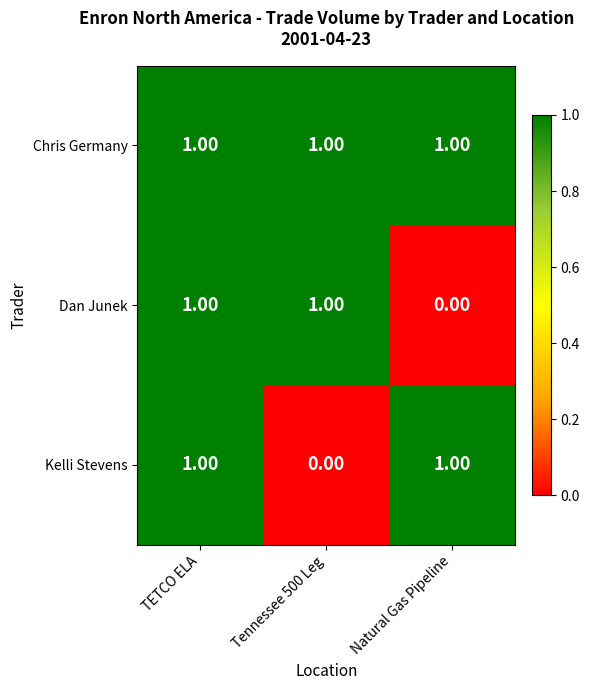

Where is Dan Junek nearest to the value 0?

Natural Gas Pipeline